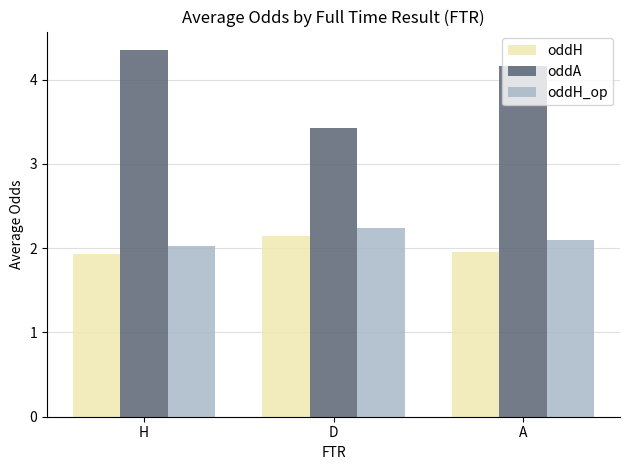

How many bars are there in total?

9